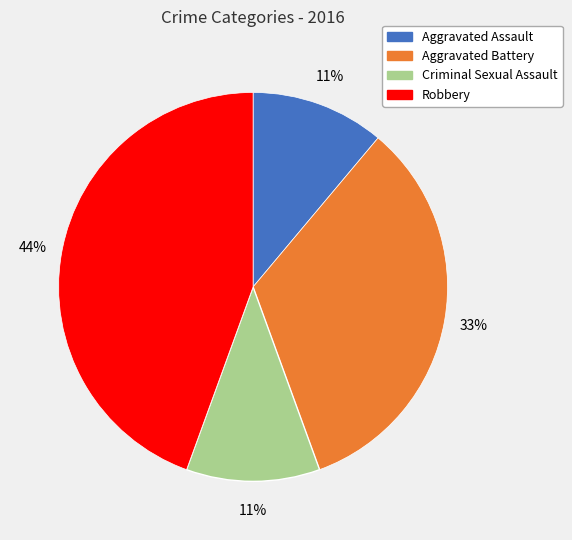

How many slices are in this pie chart?

4